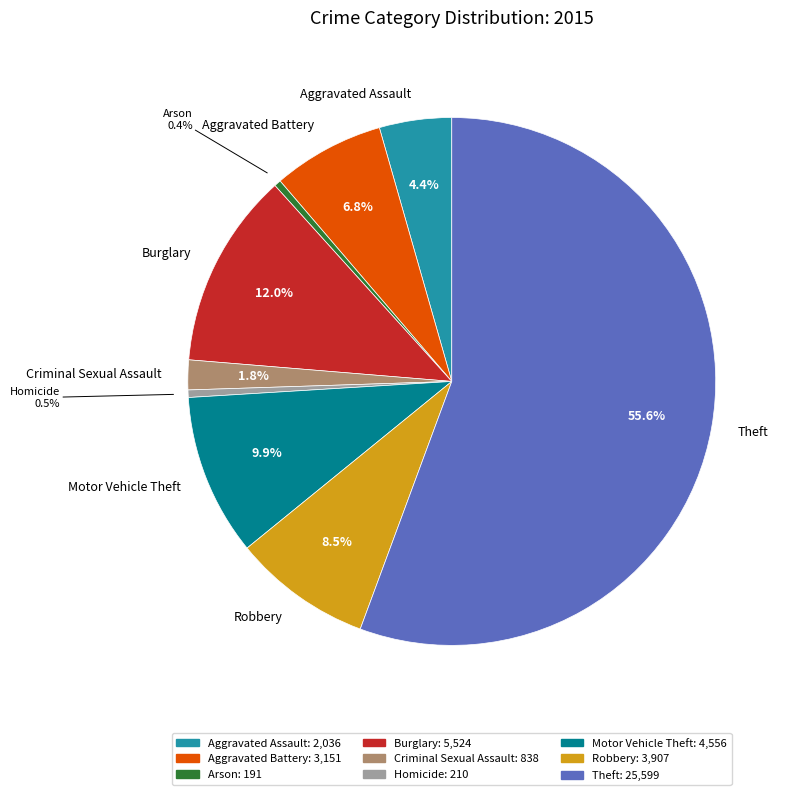

How many segments does this pie chart have?

9